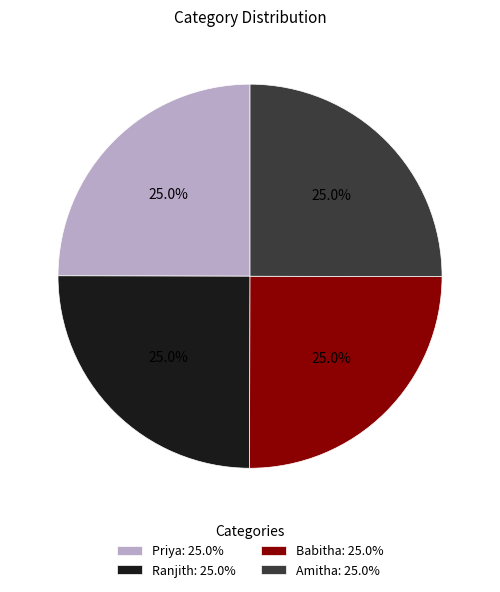

Does any single category account for the majority?

No